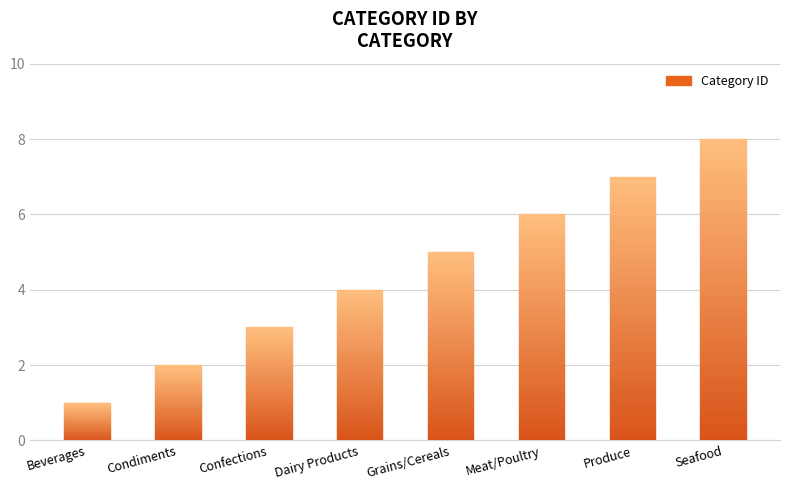

True or false: the data shows 2 at Confections.

False